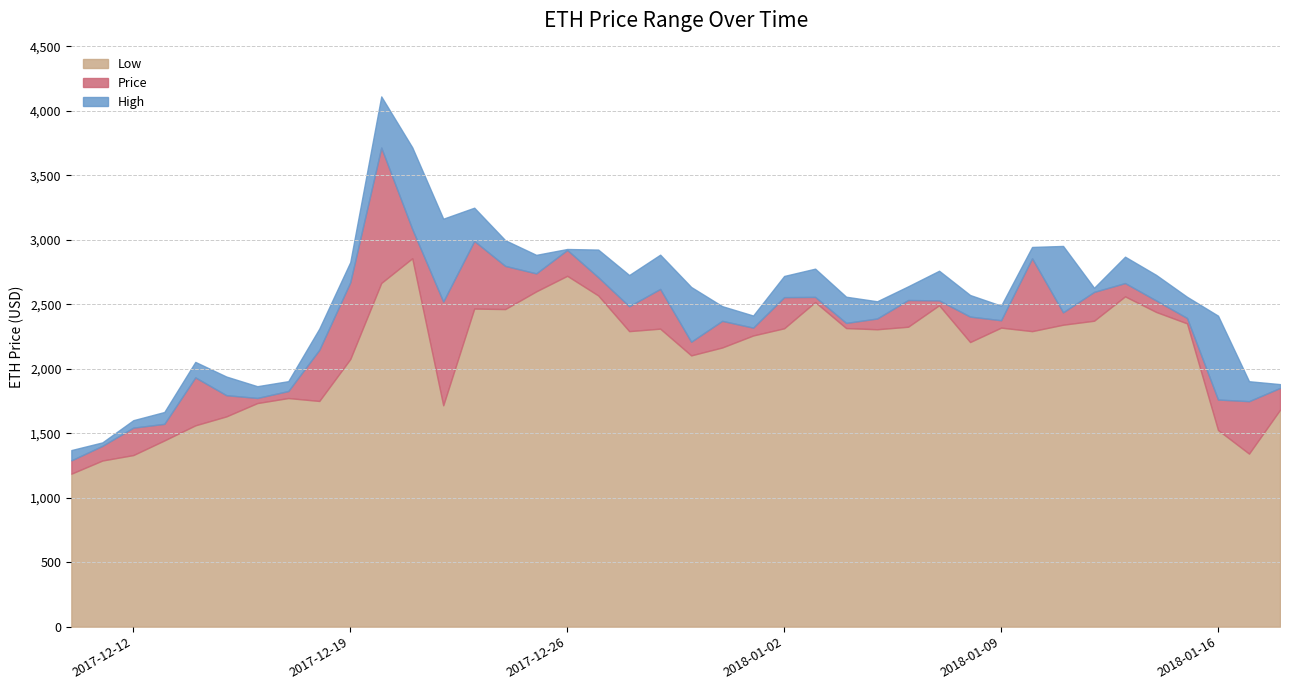

True or false: High and Low cross at least once.

False